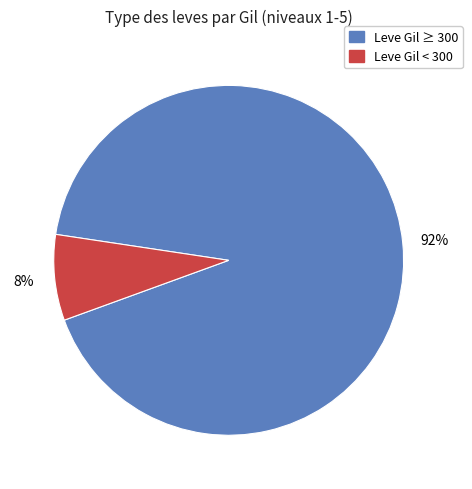

Is there any slice that represents more than half of the pie?

Yes